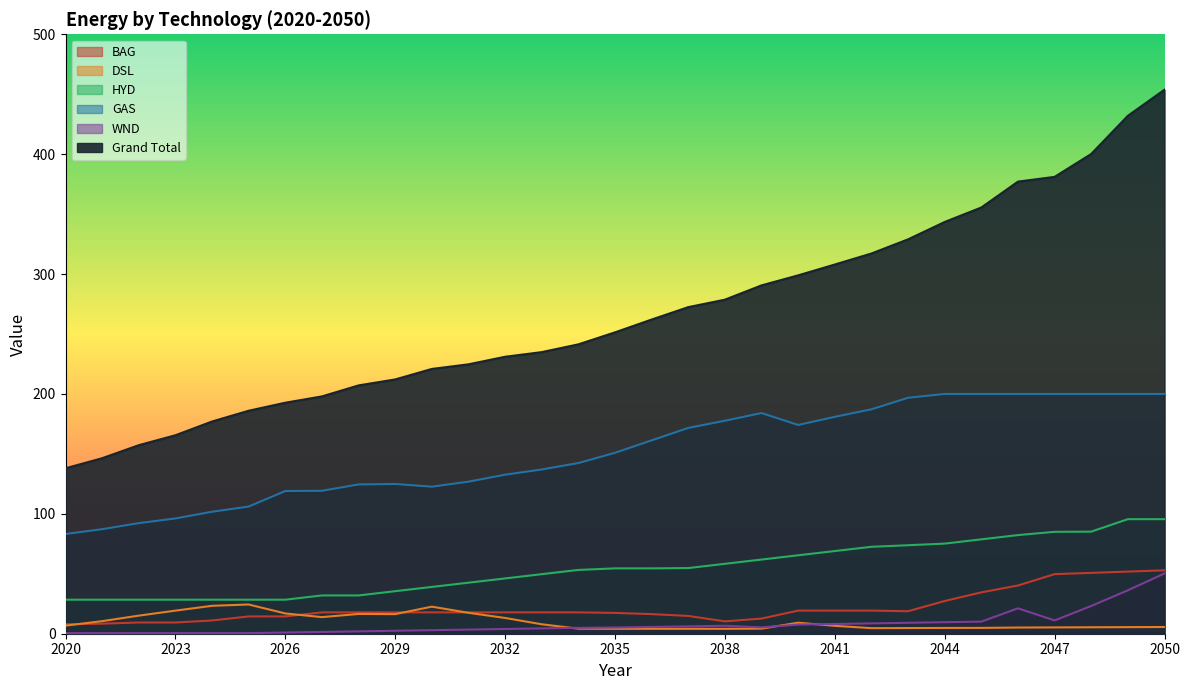

What is the value of the HYD point at the 14th from the left?

49.7